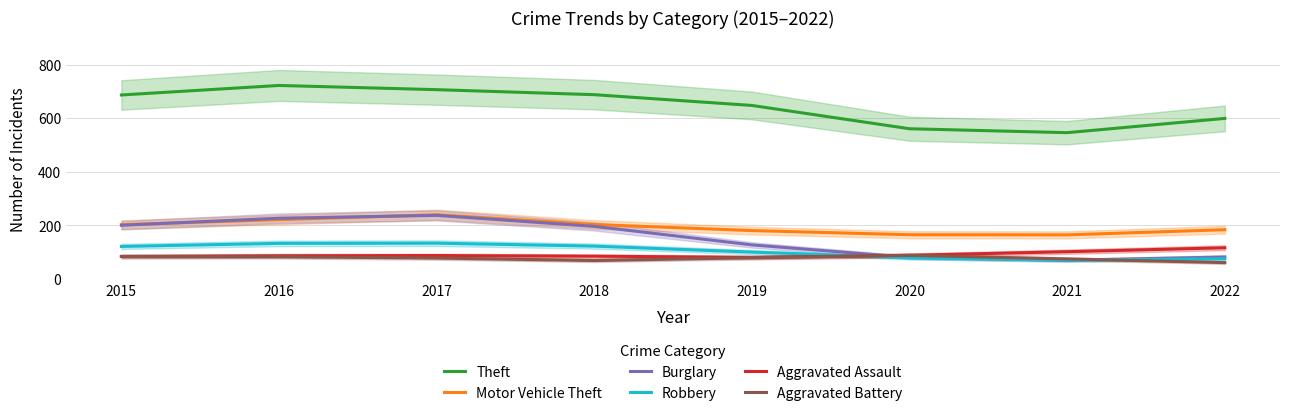

Reading right to left, what are all the values shown in this chart?

Theft: 2022=599.1	2021=545.8	2020=560.5	2019=647.4	2018=687.6	2017=706.3	2016=722.0	2015=686.5
Motor Vehicle Theft: 2022=183.9	2021=164.6	2020=165.0	2019=180.6	2018=203.3	2017=239.6	2016=221.5	2015=202.6
Burglary: 2022=82.0	2021=69.8	2020=80.4	2019=127.2	2018=196.3	2017=237.3	2016=226.6	2015=200.4
Robbery: 2022=75.4	2021=70.5	2020=79.1	2019=100.3	2018=122.7	2017=133.7	2016=132.9	2015=121.5
Aggravated Assault: 2022=116.5	2021=101.8	2020=88.3	2019=80.6	2018=85.0	2017=87.4	2016=86.6	2015=83.8
Aggravated Battery: 2022=61.0	2021=74.8	2020=88.0	2019=79.4	2018=68.8	2017=78.0	2016=83.0	2015=84.1